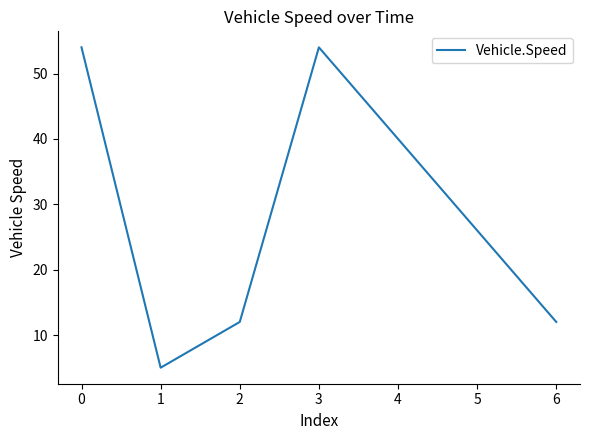

Approximately how many times larger is the value at 6 compared to 1?

2.4